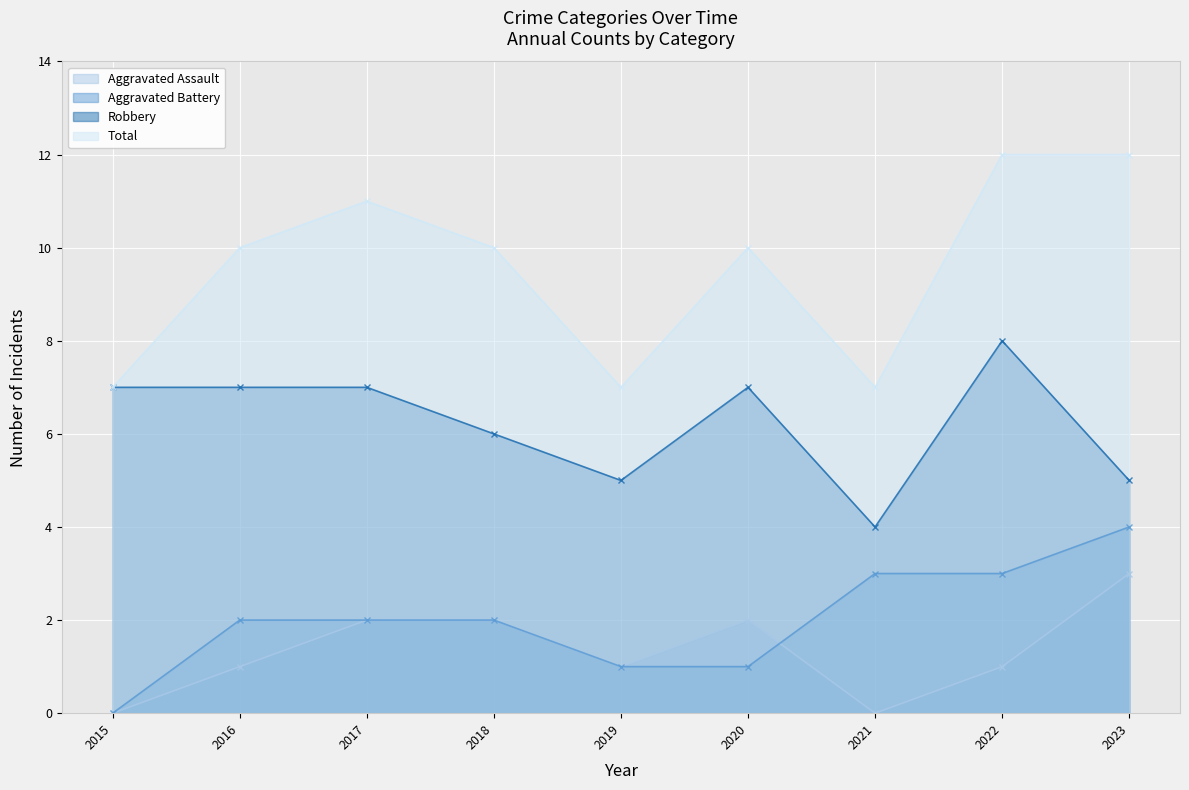

What is the highest value of the Aggravated Battery series?

4